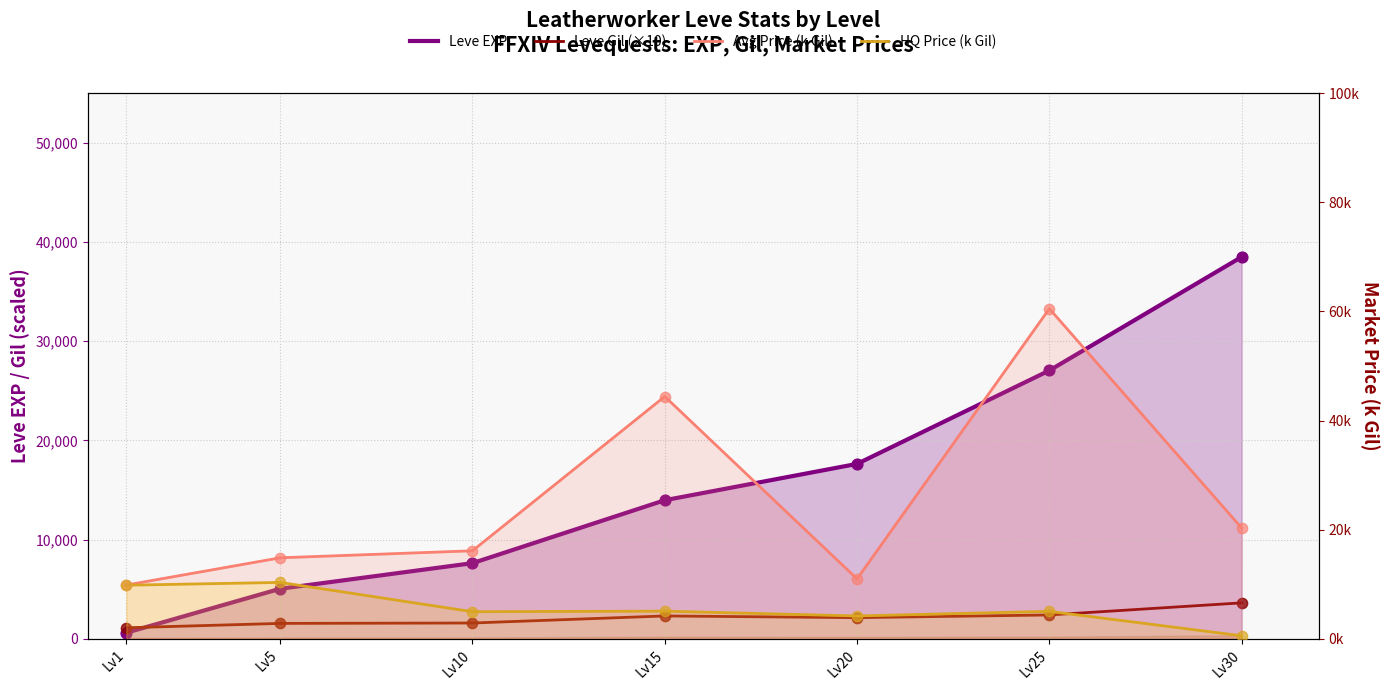

At which category is the sum across all series the highest?

Lv30